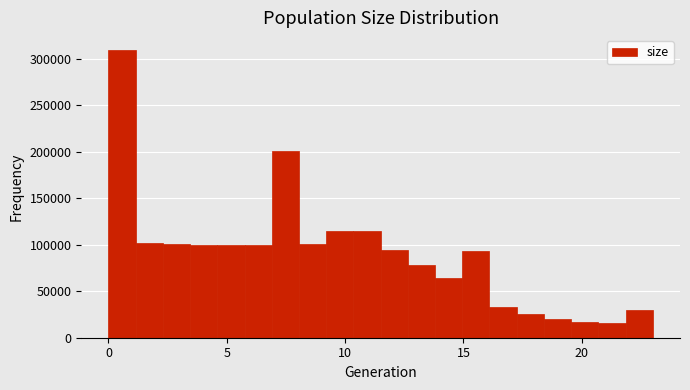

Read against the x-axis, roughly where is the centre of the tallest bar?

0.5